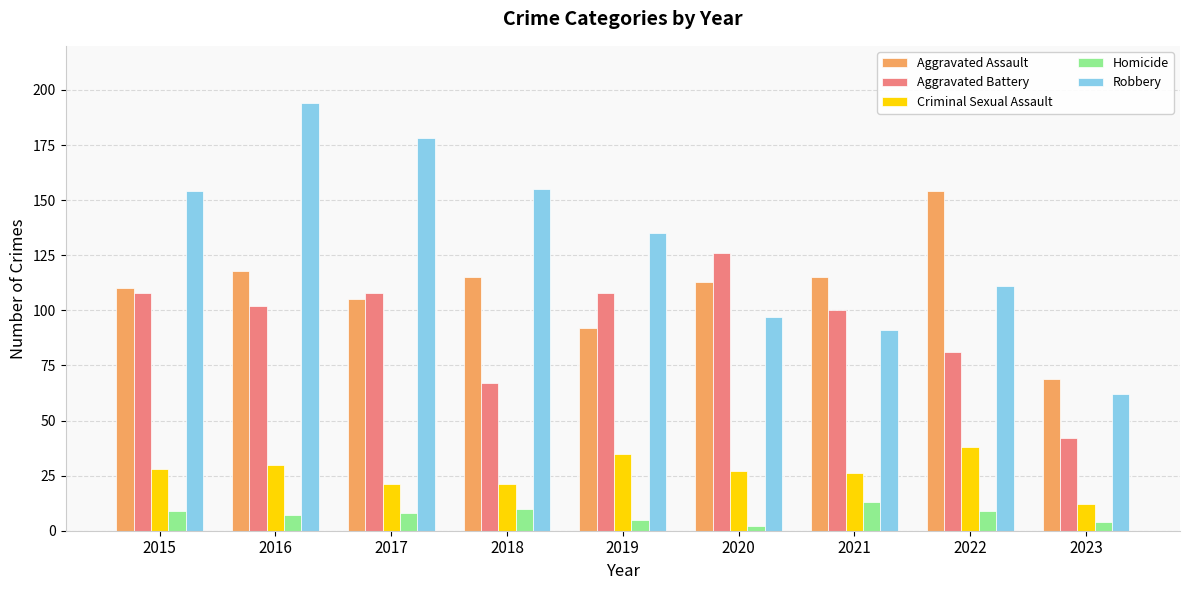

Between 2017 and 2021, which series saw the biggest shift?

Robbery